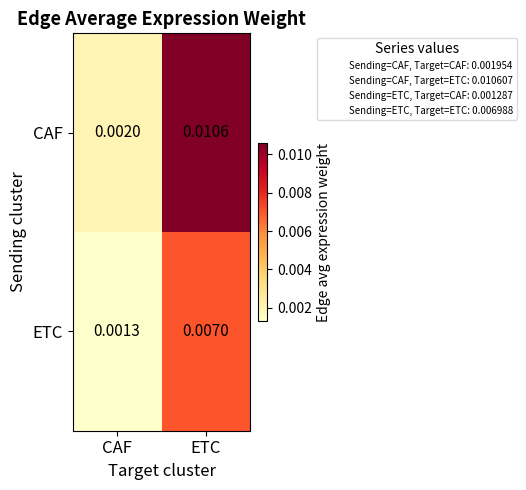

At which category does the chart reach its minimum across all series?

CAF